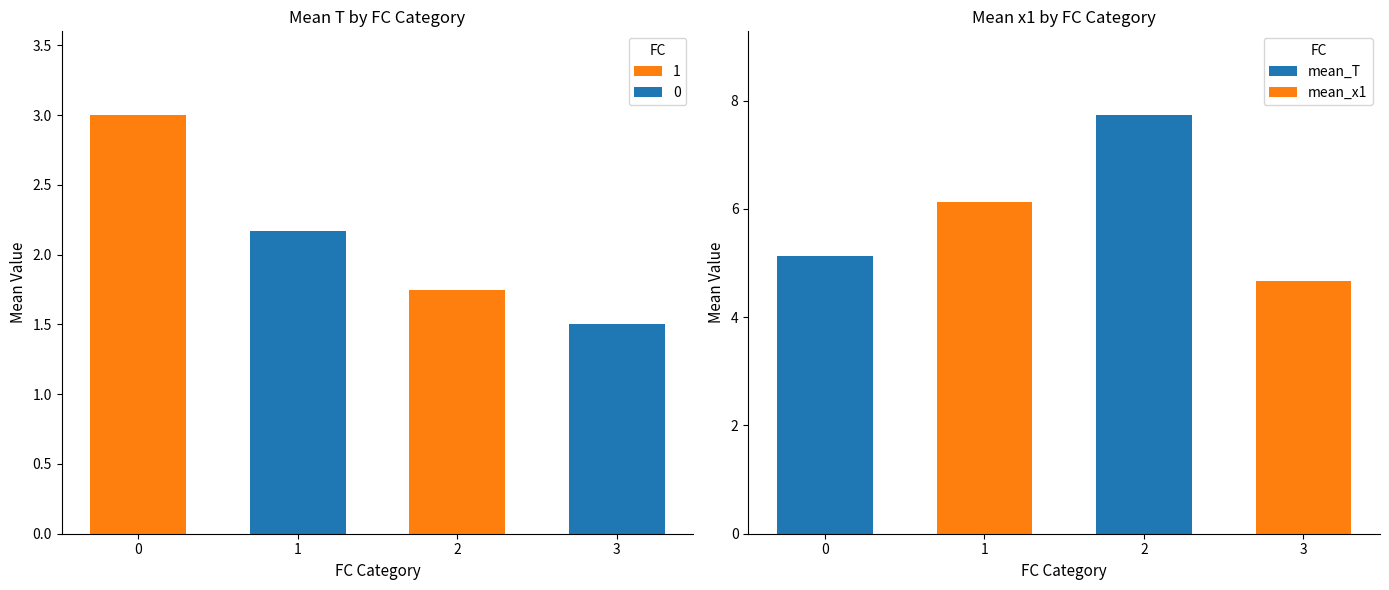

What is the total value across all series at 1?

8.3